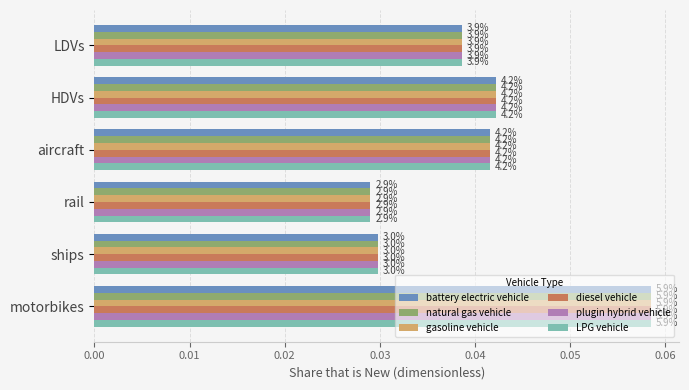

Reading right to left, extract all data points from this chart.

battery electric vehicle: 0.1	0.0	0.0	0.0	0.0	0.0
natural gas vehicle: 0.1	0.0	0.0	0.0	0.0	0.0
gasoline vehicle: 0.1	0.0	0.0	0.0	0.0	0.0
diesel vehicle: 0.1	0.0	0.0	0.0	0.0	0.0
plugin hybrid vehicle: 0.1	0.0	0.0	0.0	0.0	0.0
LPG vehicle: 0.1	0.0	0.0	0.0	0.0	0.0